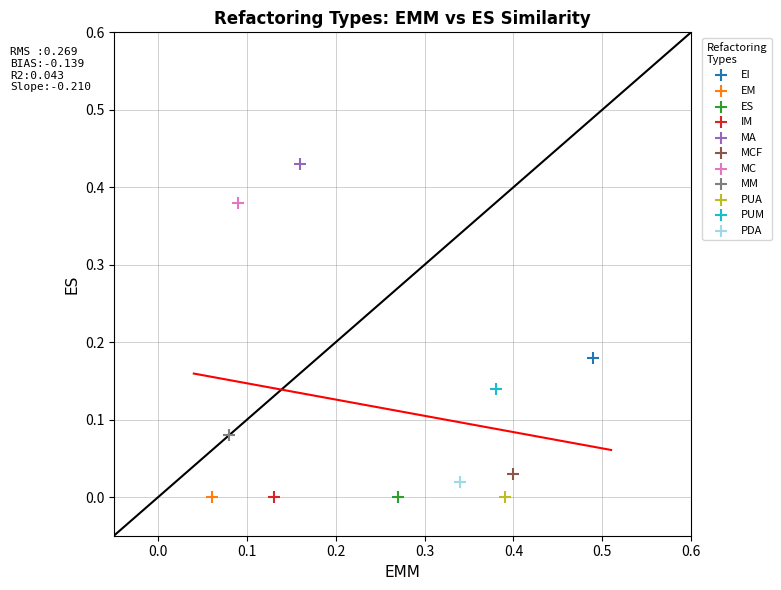

Which series contains the highest Y value?

MA